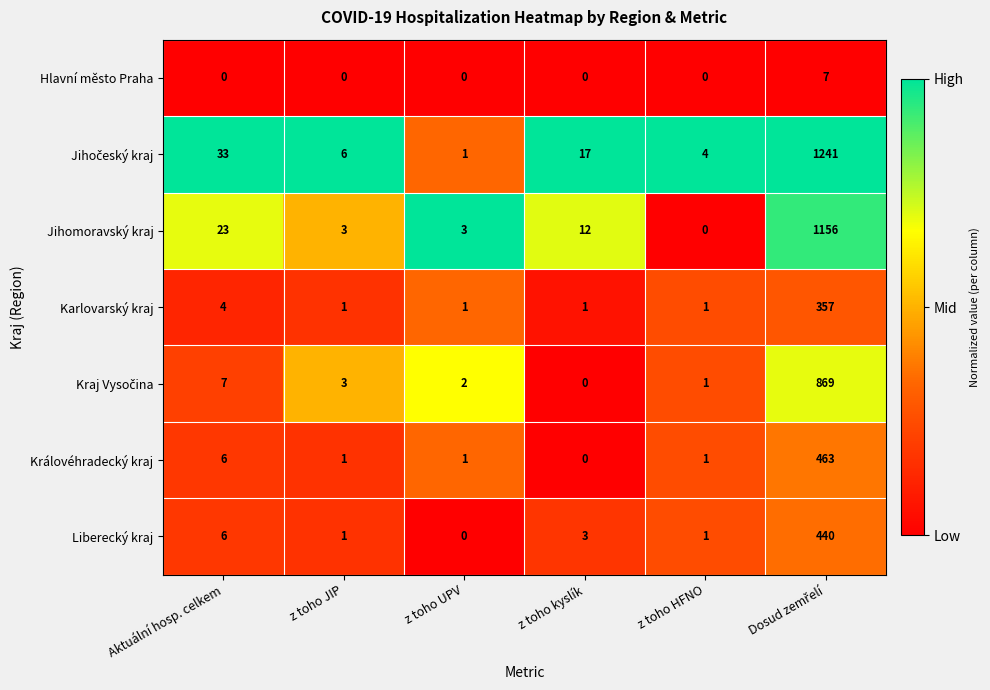

What is the maximum value shown in the chart?

1241